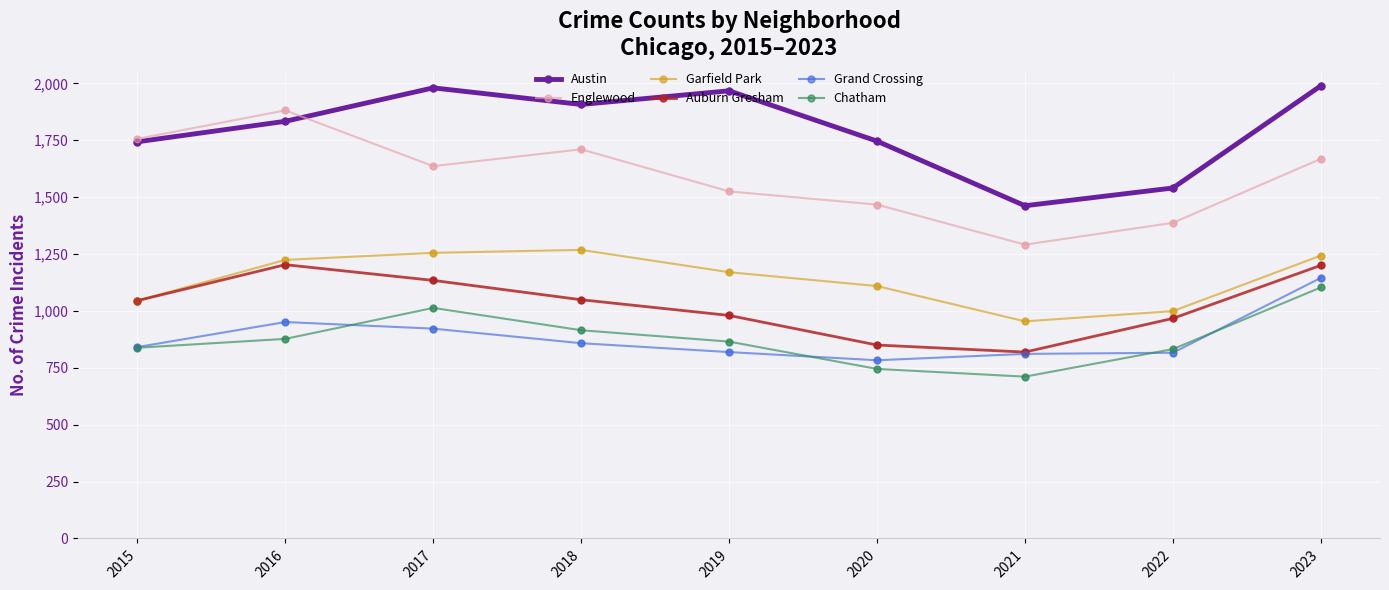

What is the difference between the highest and lowest values at 2021?

751